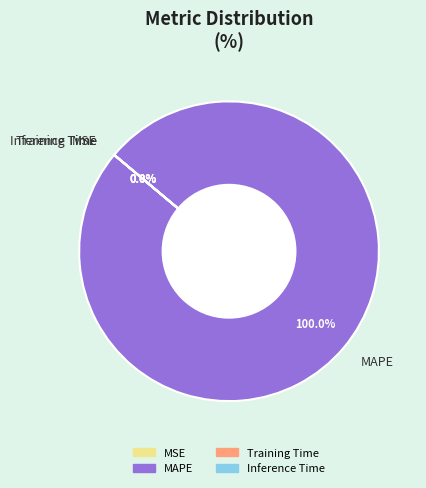

Does Training Time account for over 50% of the chart?

No